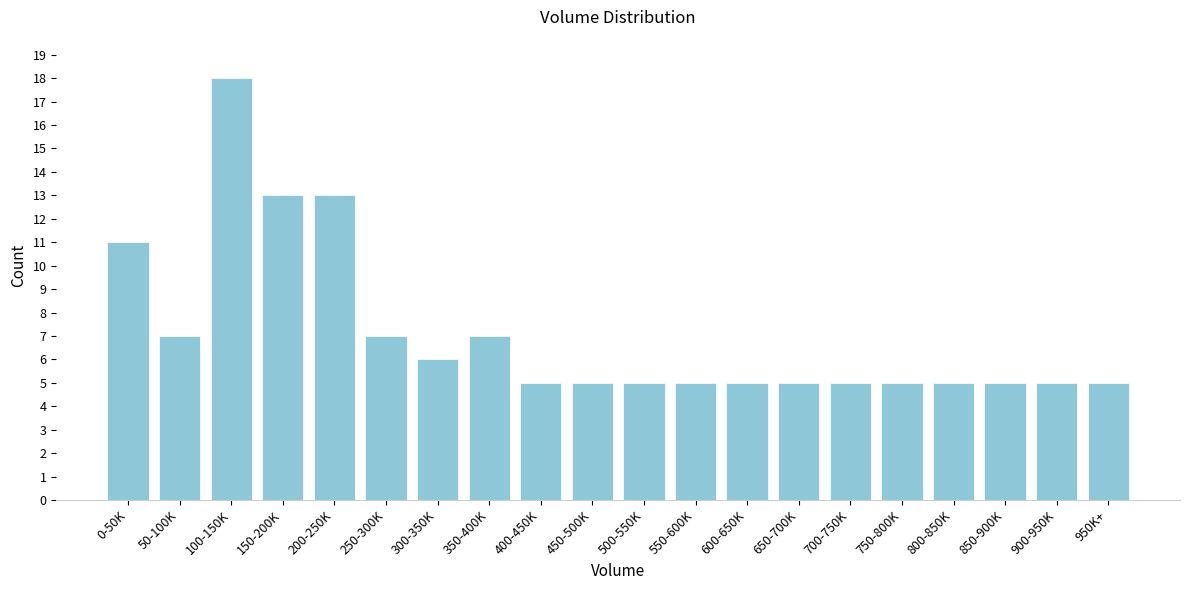

Reading right to left, what are all the values shown in this chart?

950K+=5	900-950K=5	850-900K=5	800-850K=5	750-800K=5	700-750K=5	650-700K=5	600-650K=5	550-600K=5	500-550K=5	450-500K=5	400-450K=5	350-400K=7	300-350K=6	250-300K=7	200-250K=13	150-200K=13	100-150K=18	50-100K=7	0-50K=11